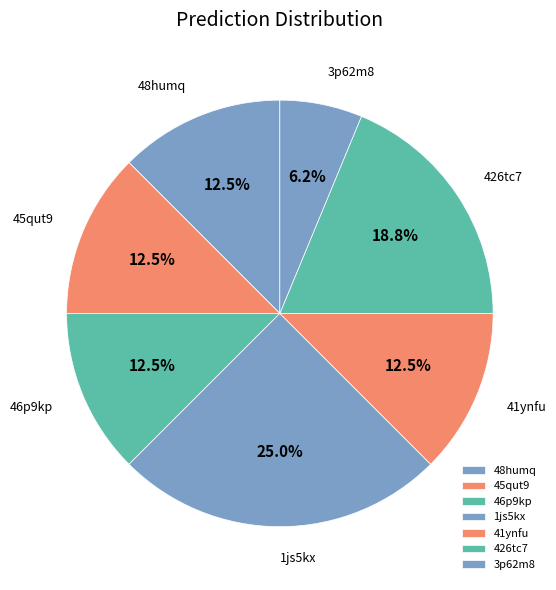

What percentage is NOT represented by 48humq?

87.5%